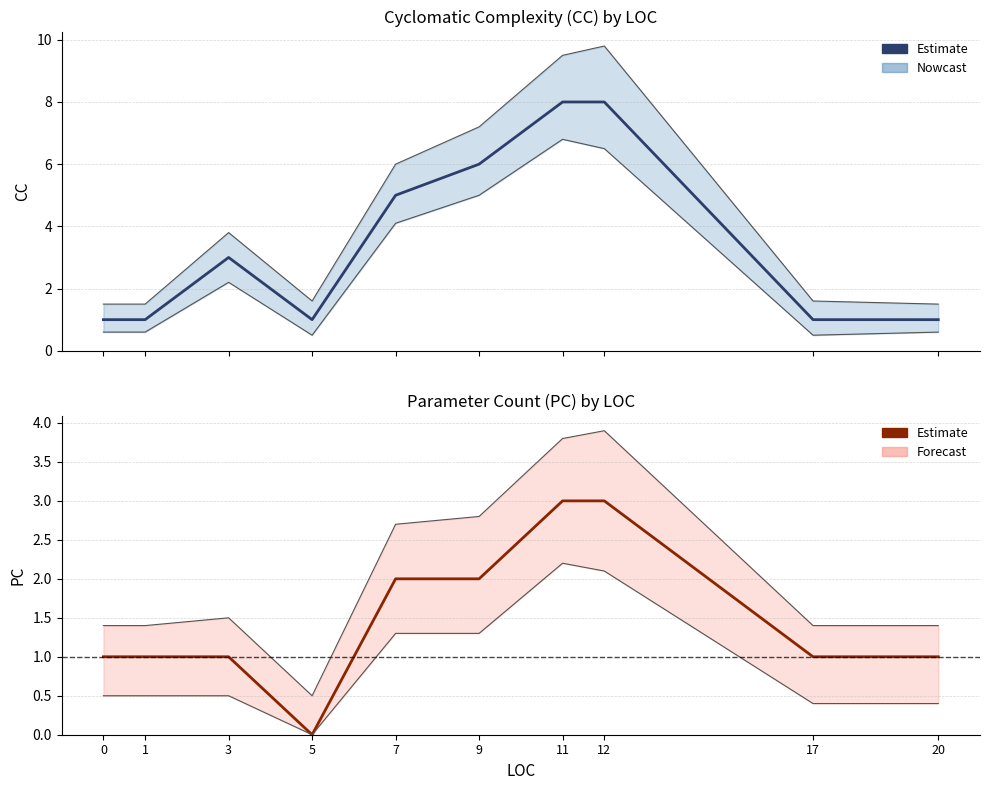

How many data points in CC (Estimate) are above 3?

4